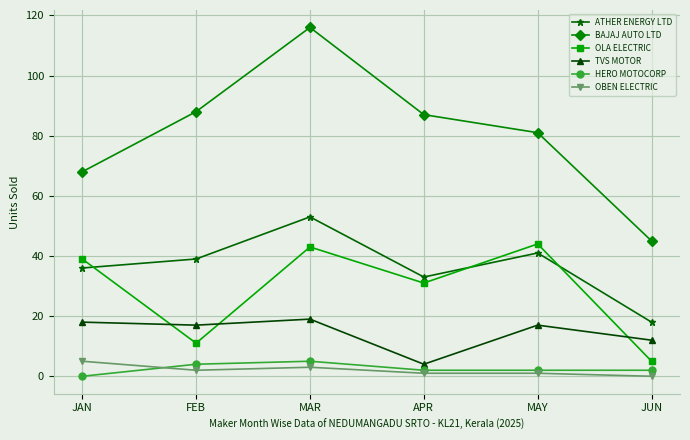

How many distinct data groups are displayed?

6